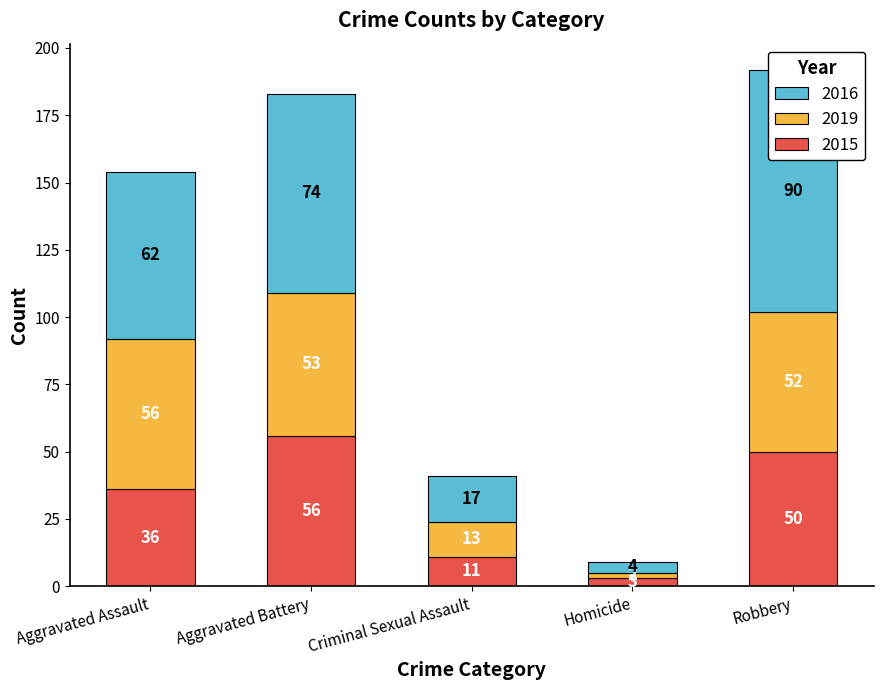

At which label does 2016 reach its minimum?

Homicide